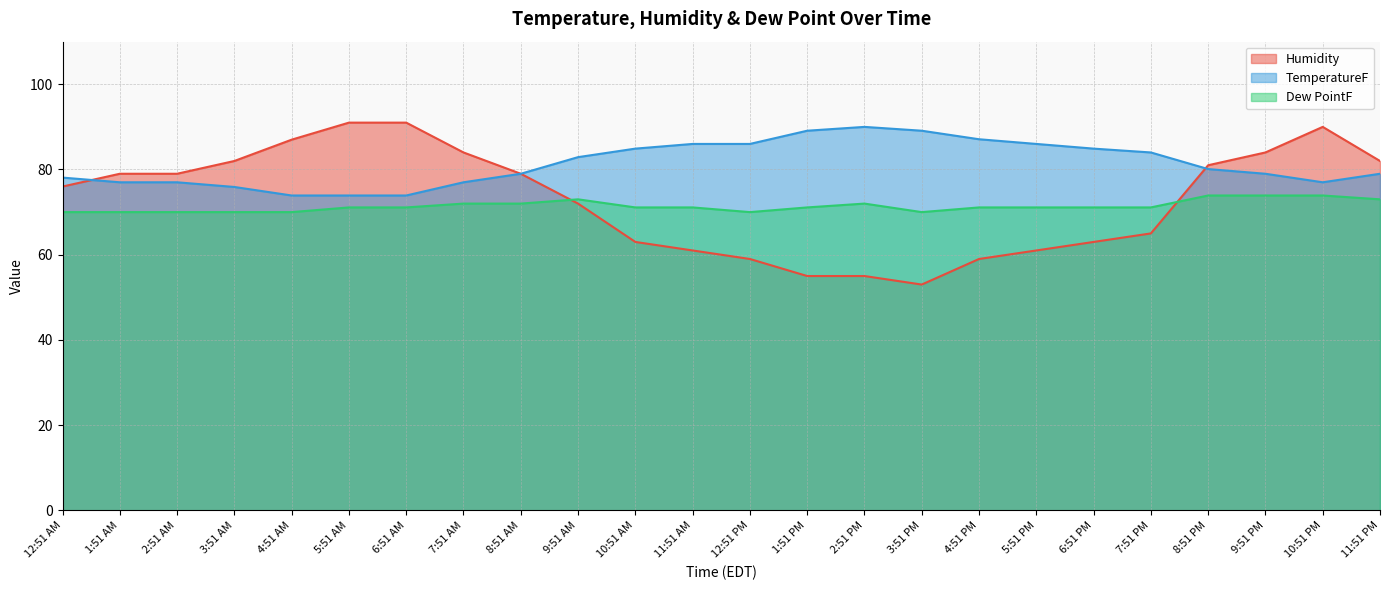

List the series in order of their overall mean, highest first.

TemperatureF, Humidity, Dew PointF